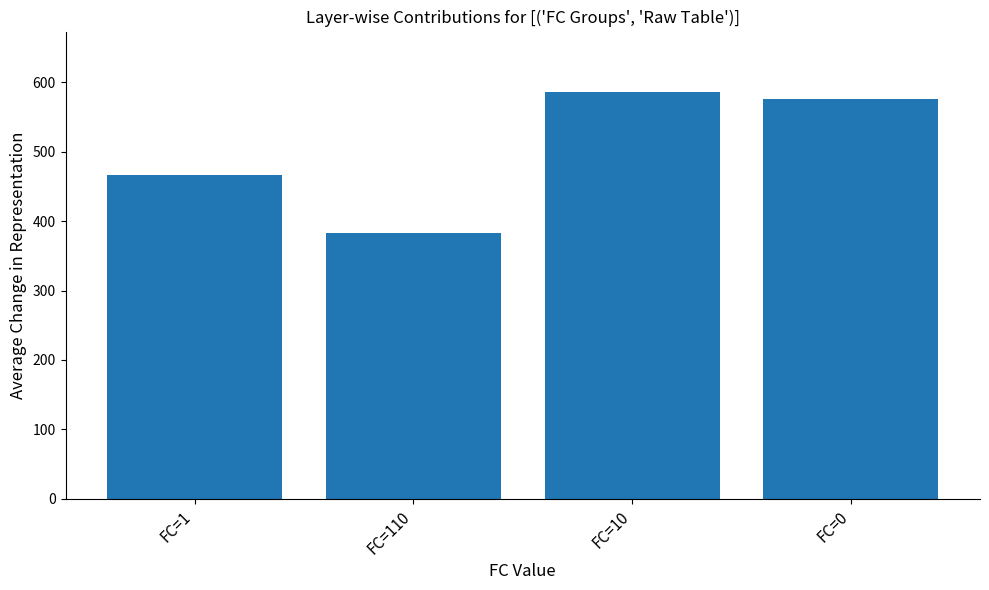

What is the difference between the second highest and minimum values?

192.7